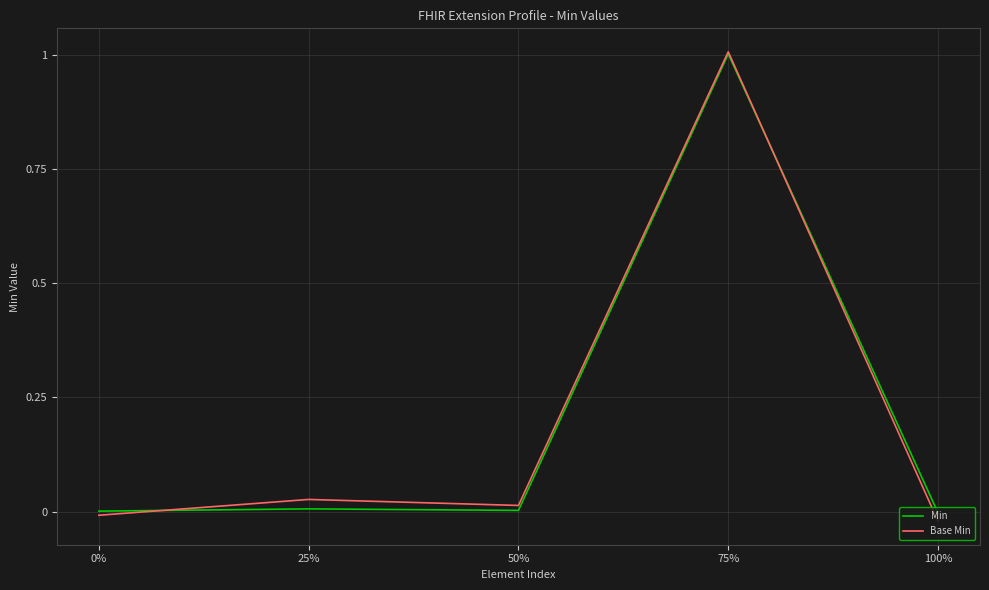

Where do Base Min and Min first cross each other?

0% and 25%